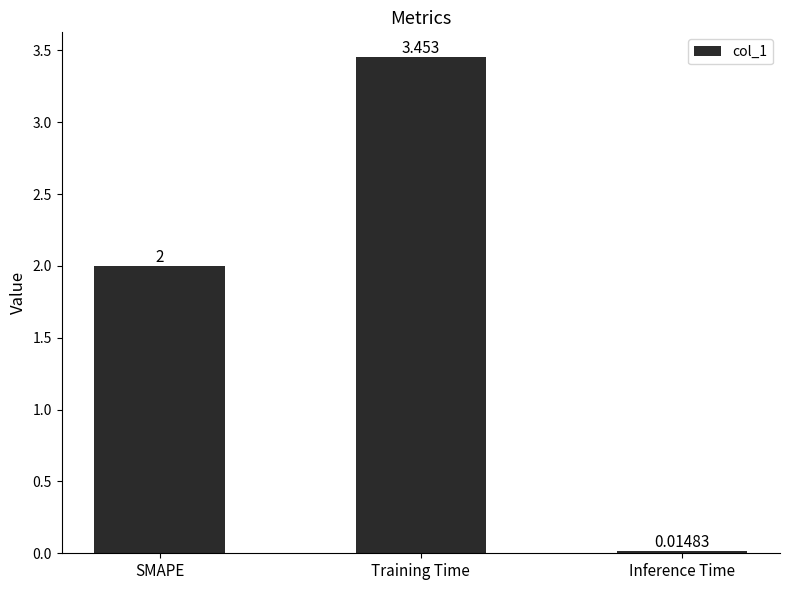

Where is the data nearest to the value 1?

Inference Time